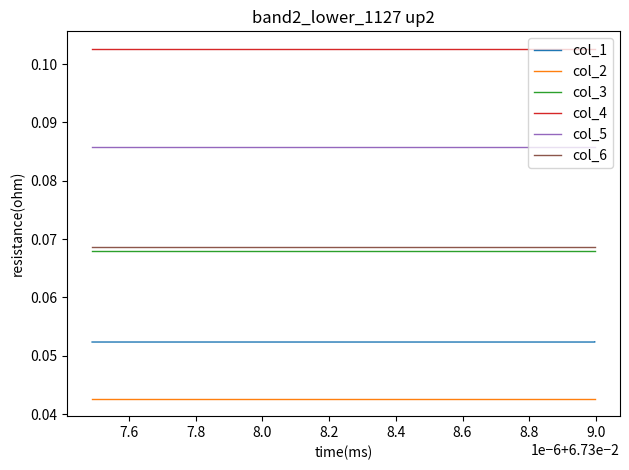

What is the greatest value displayed?

0.1